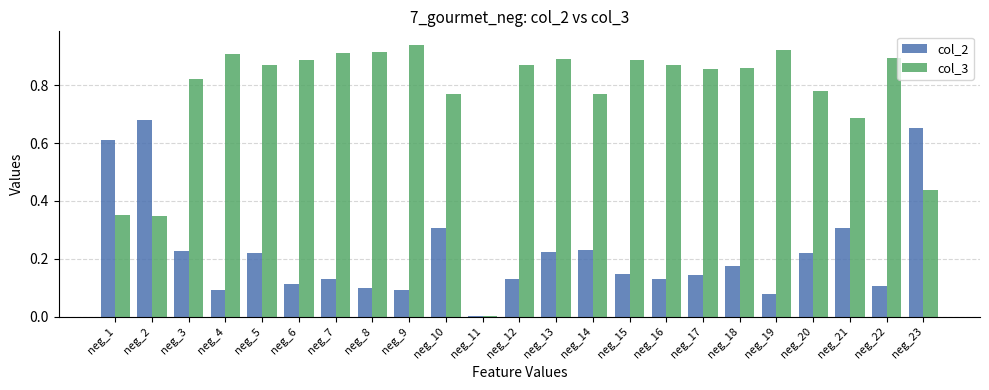

Where is col_2 nearest to the value 0?

neg_11